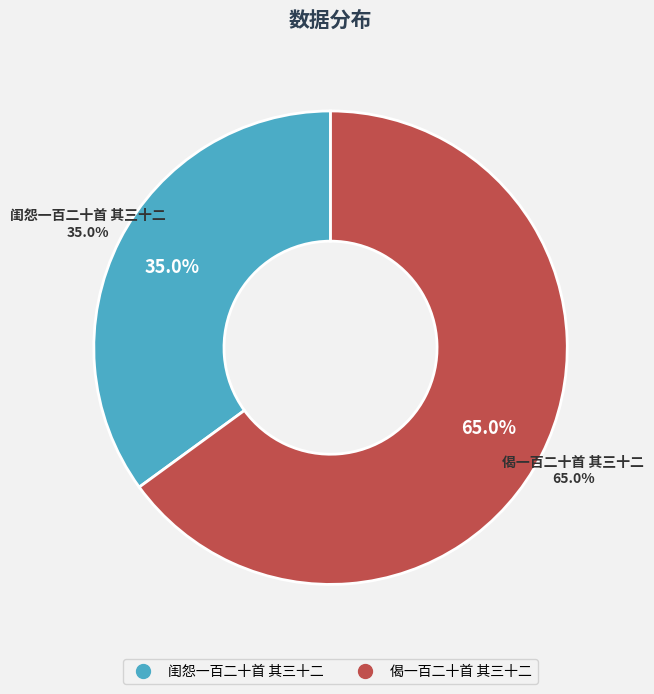

How many slices are in this pie chart?

2